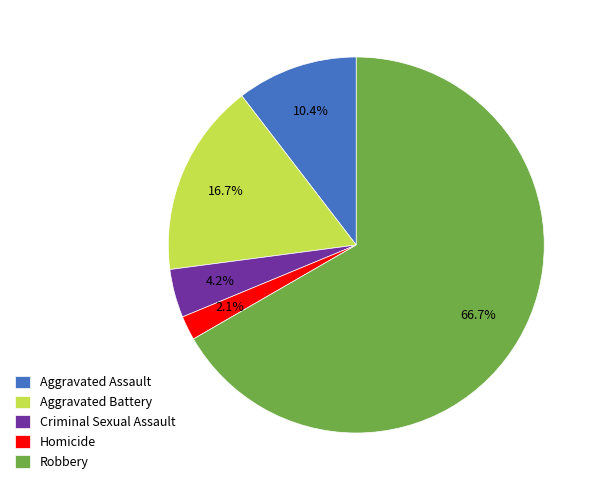

The Aggravated Assault slice represents 1% of the pie. True or false?

False